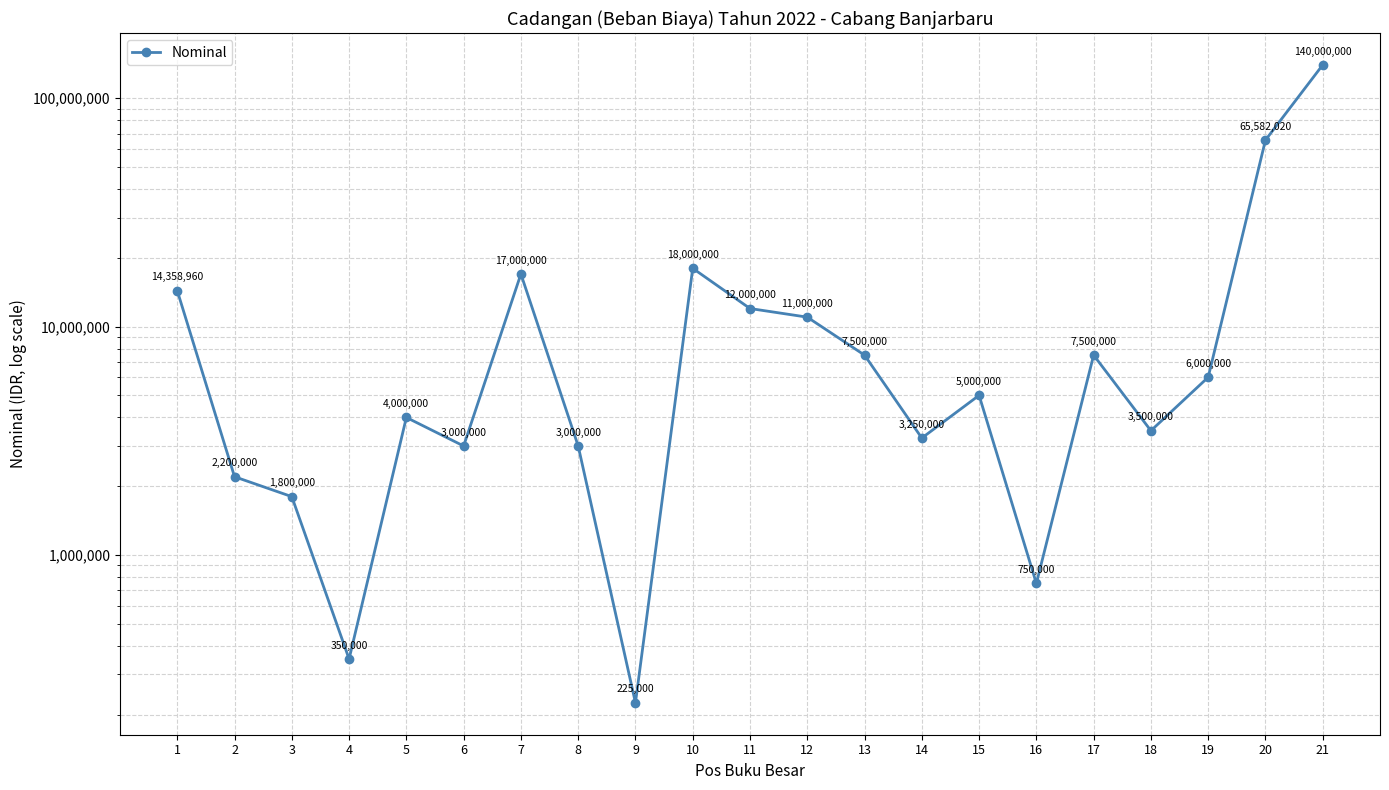

Reading left to right, extract all data points from this chart.

1=14358960	2=2200000	3=1800000	4=350000	5=4000000	6=3000000	7=17000000	8=3000000	9=225000	10=18000000	11=12000000	12=11000000	13=7500000	14=3250000	15=5000000	16=750000	17=7500000	18=3500000	19=6000000	20=65582020	21=140000000